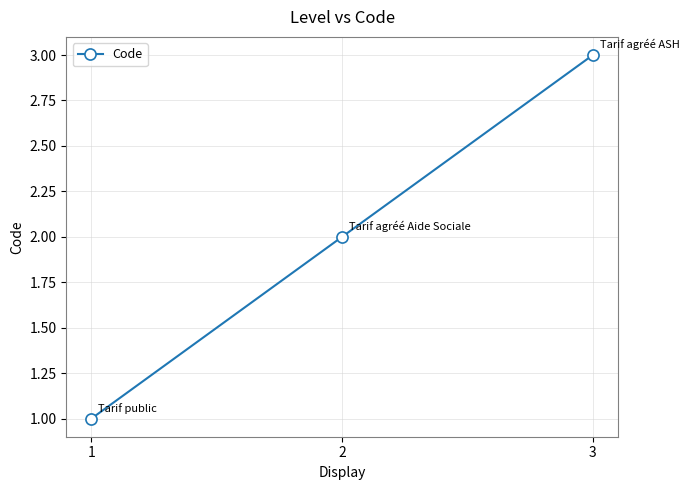

How many lines are shown in the chart?

1